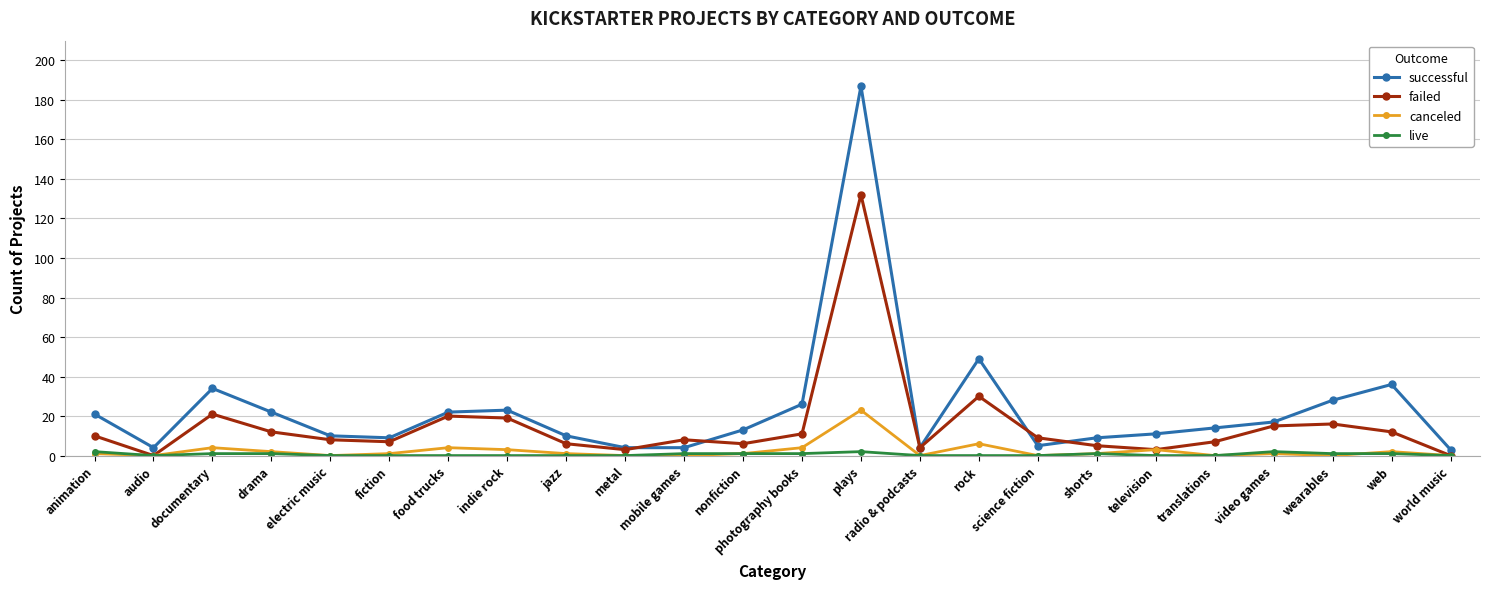

Count the number of data series in this chart.

4